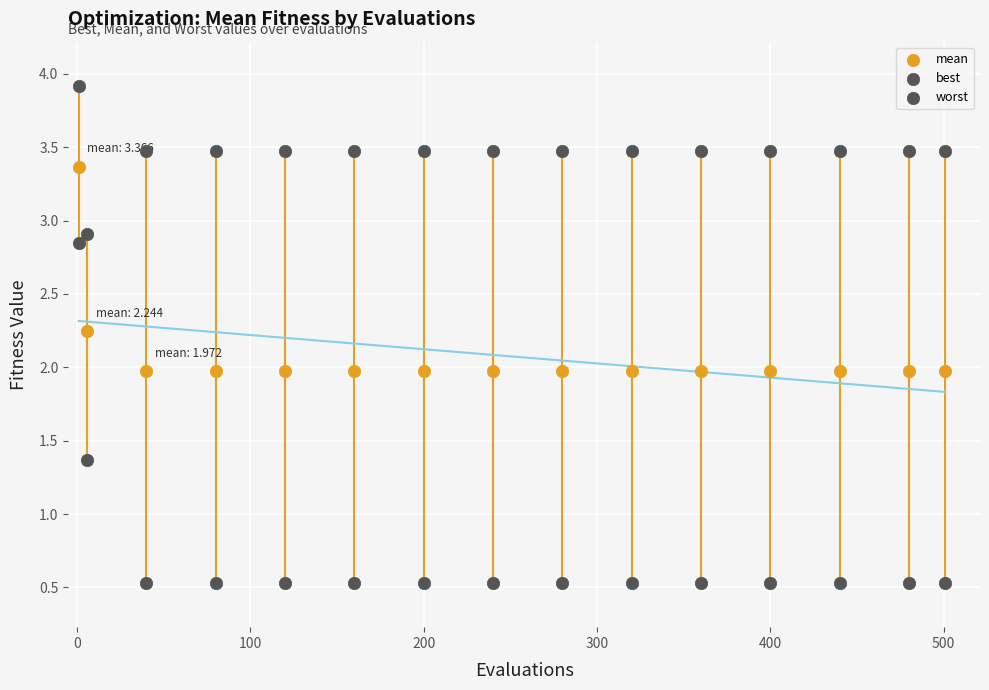

Count the number of points in this scatter plot.

45